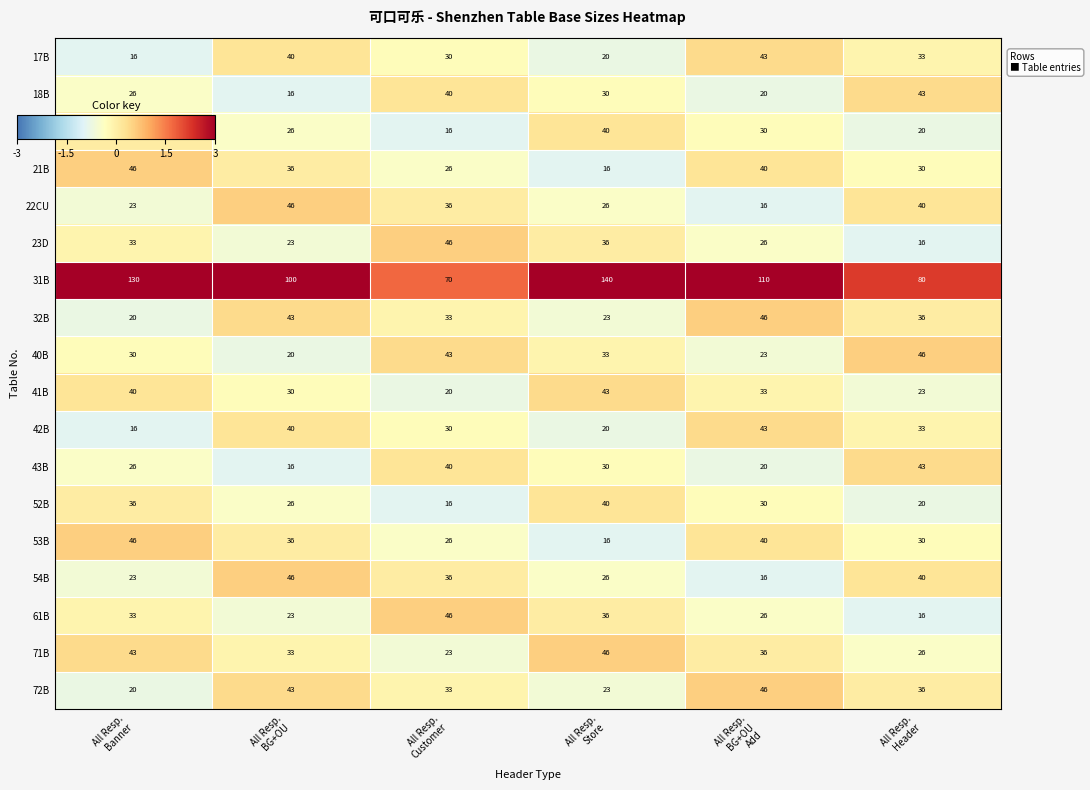

Which series has the largest range (max minus min)?

31B